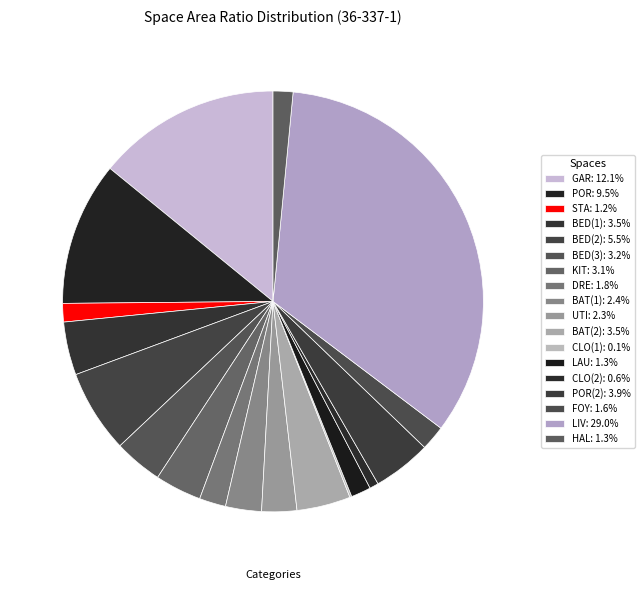

Count the number of slices in the pie.

18